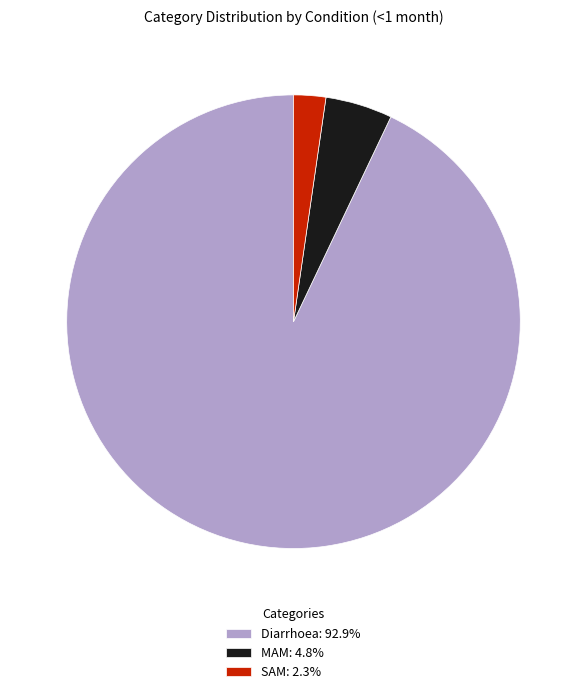

Does Diarrhoea: 92.9% account for over 50% of the chart?

Yes